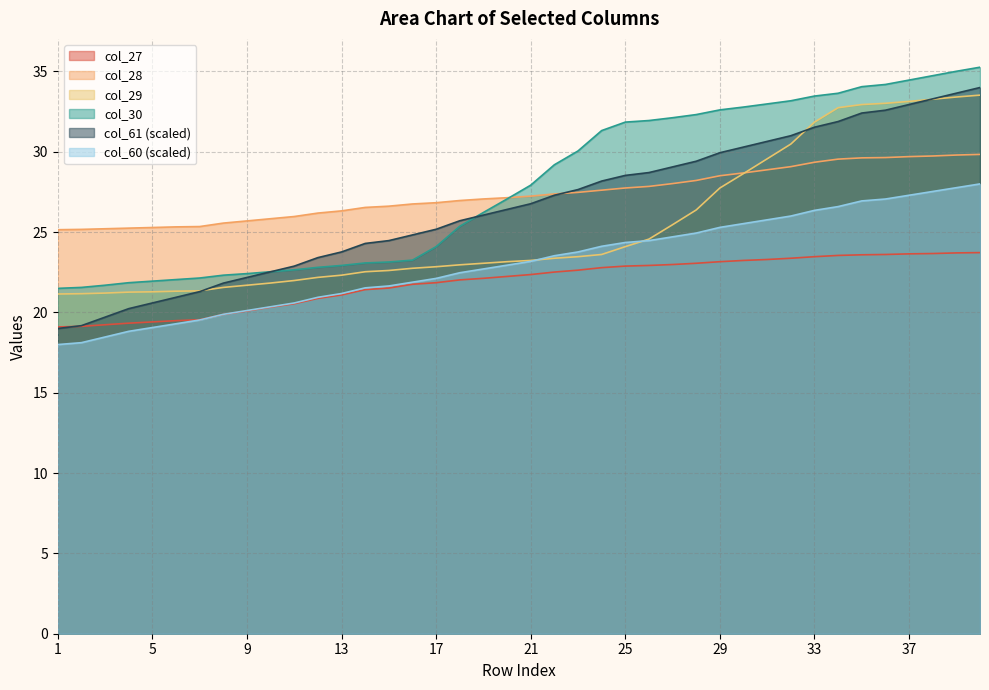

What is the difference between the maximum and minimum values in the col_29 series?

12.4